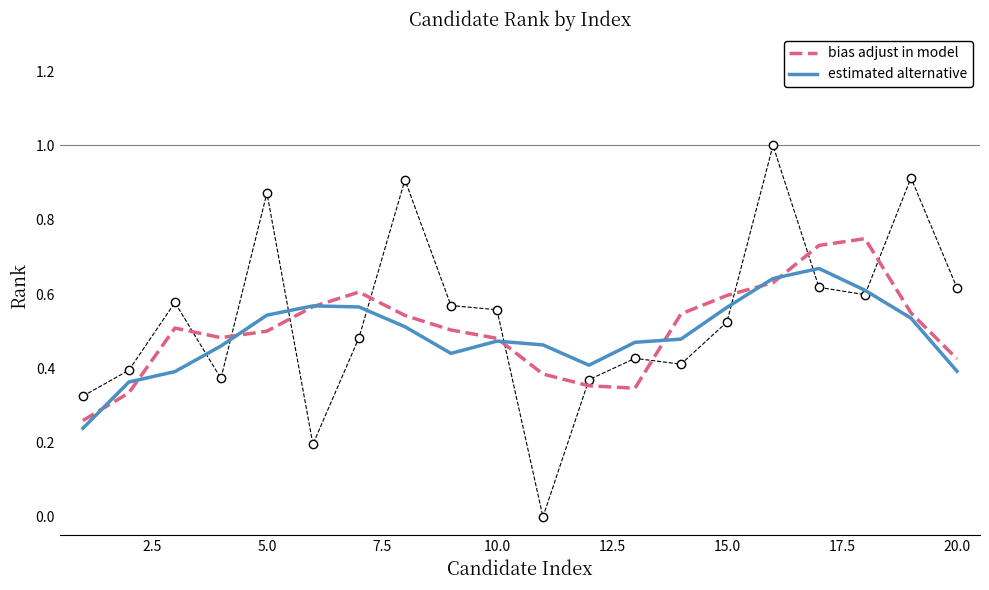

Is it true that bias adjust in model equals 0.6 at 15.0?

True